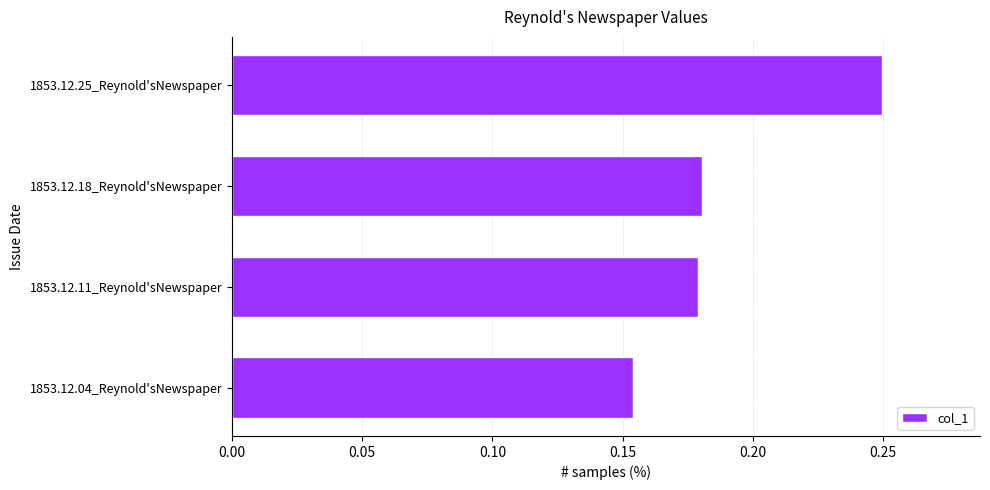

Count the values in the range 0 to 1.

4